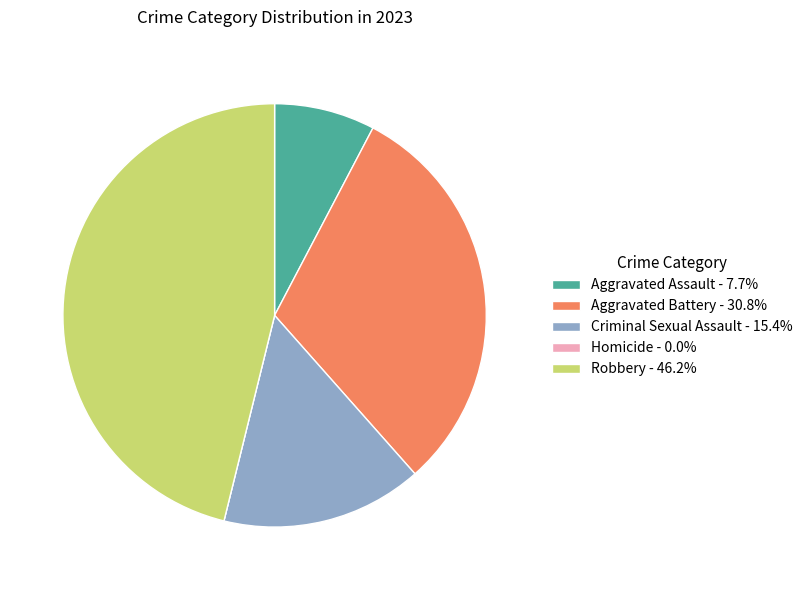

Is Aggravated Battery - 30.8% the majority of the pie?

No